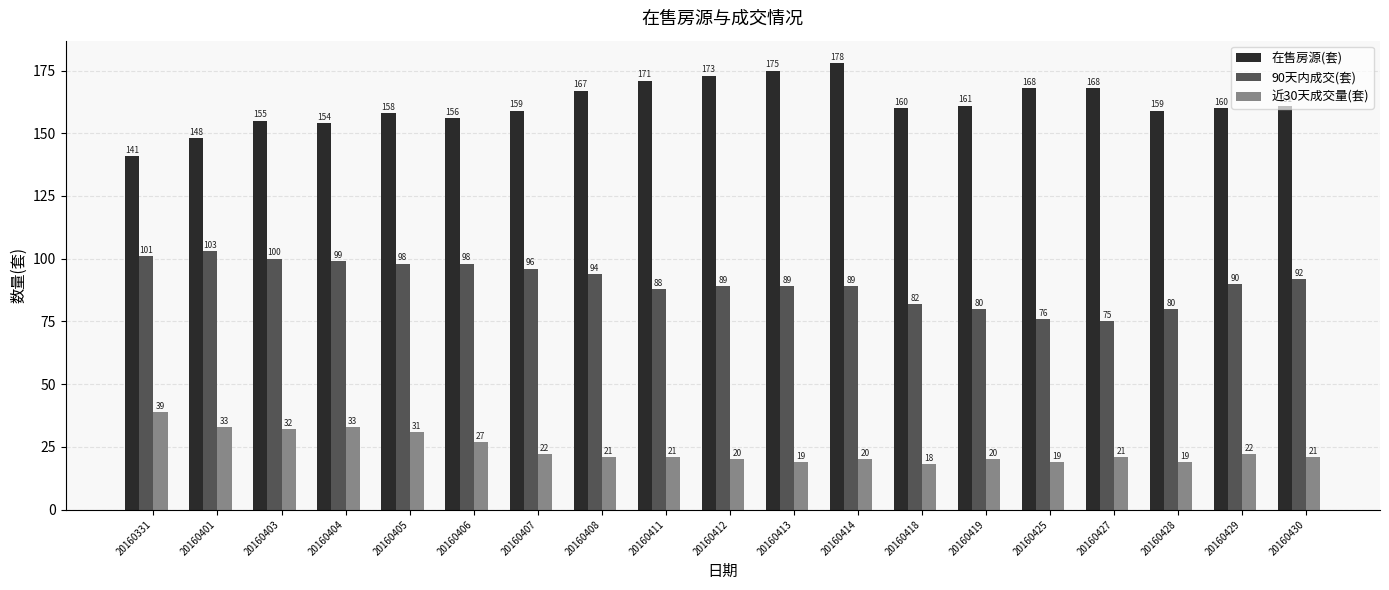

Are the bars horizontal?

No